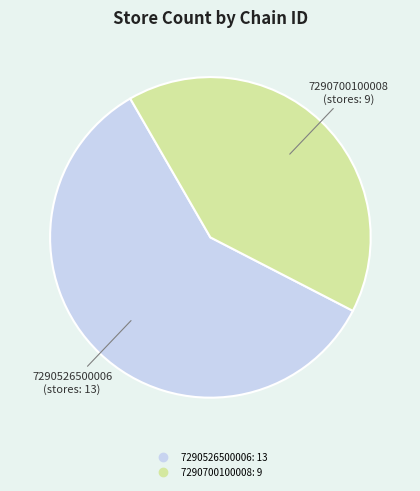

Rank the categories by value from highest to lowest.

7290526500006, 7290700100008